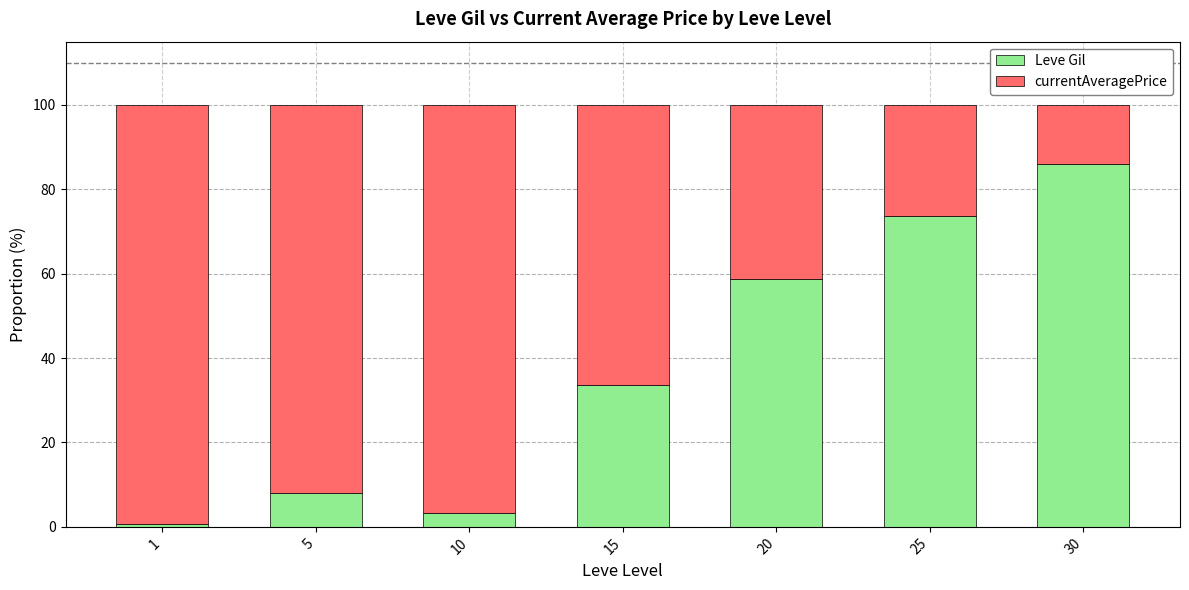

The Leve Gil series shows 40.5 at 30. True or false?

False